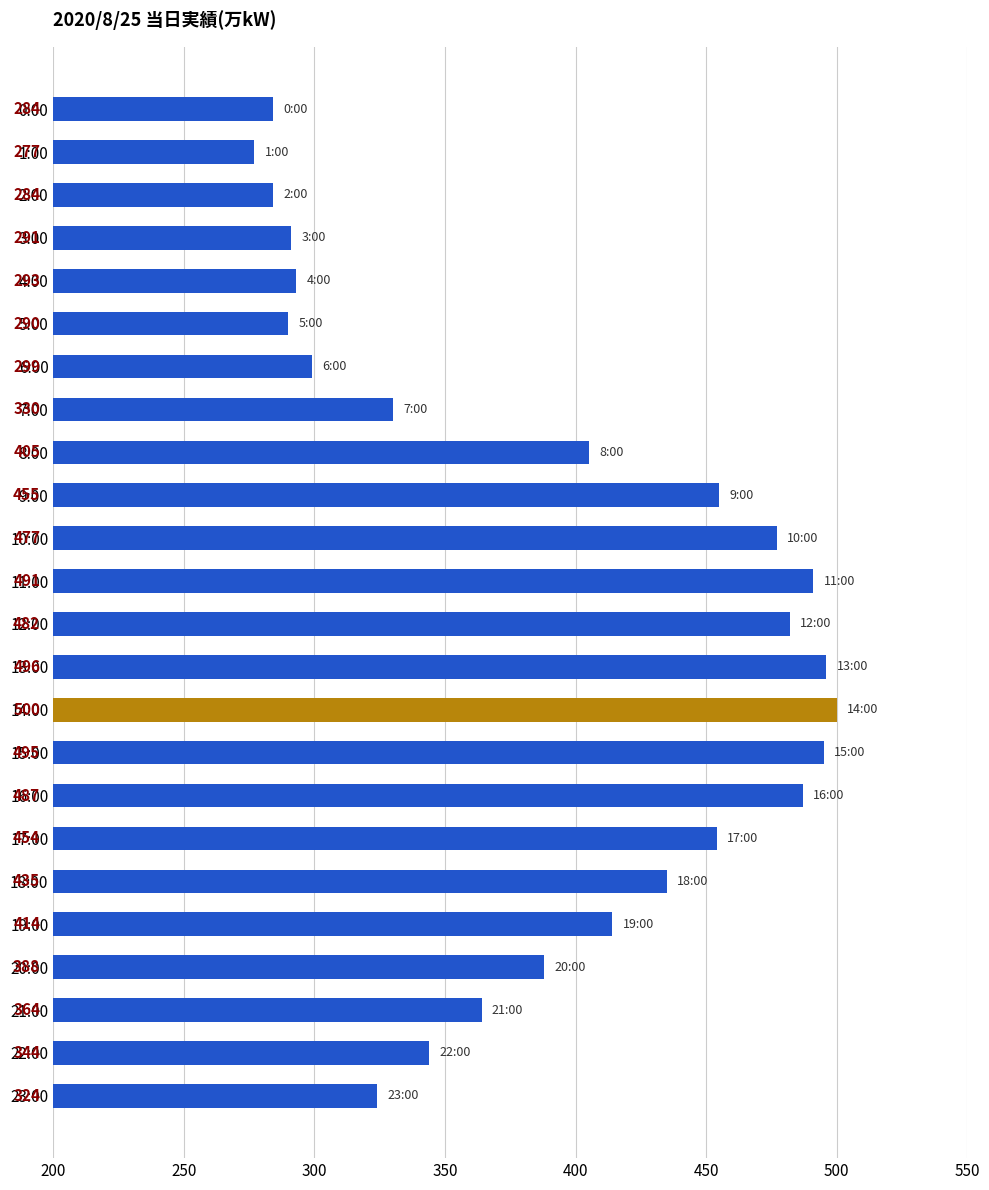

What is the approximate value at 14:00, to the nearest 5?

500